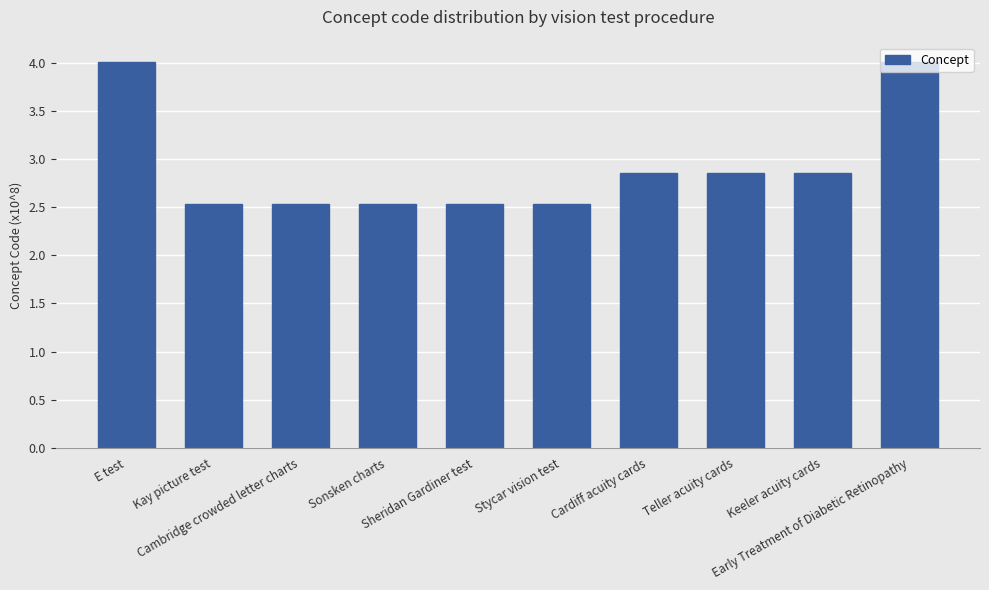

True or false: the data shows 1.2 at Cardiff acuity cards.

False